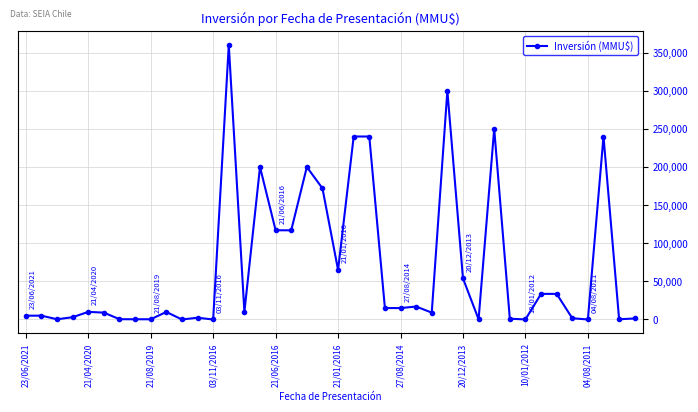

What is the greatest value displayed?

360000